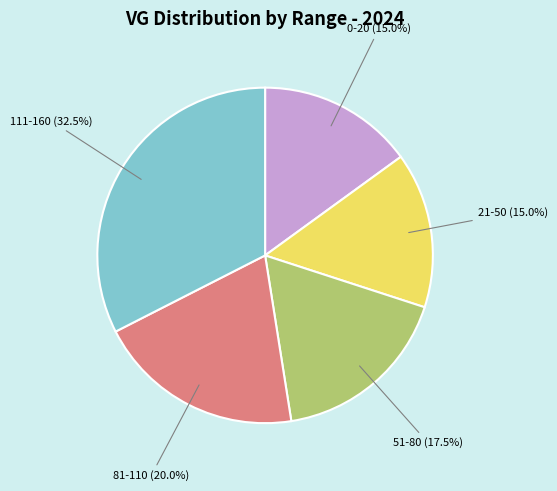

Does any single category account for the majority?

No